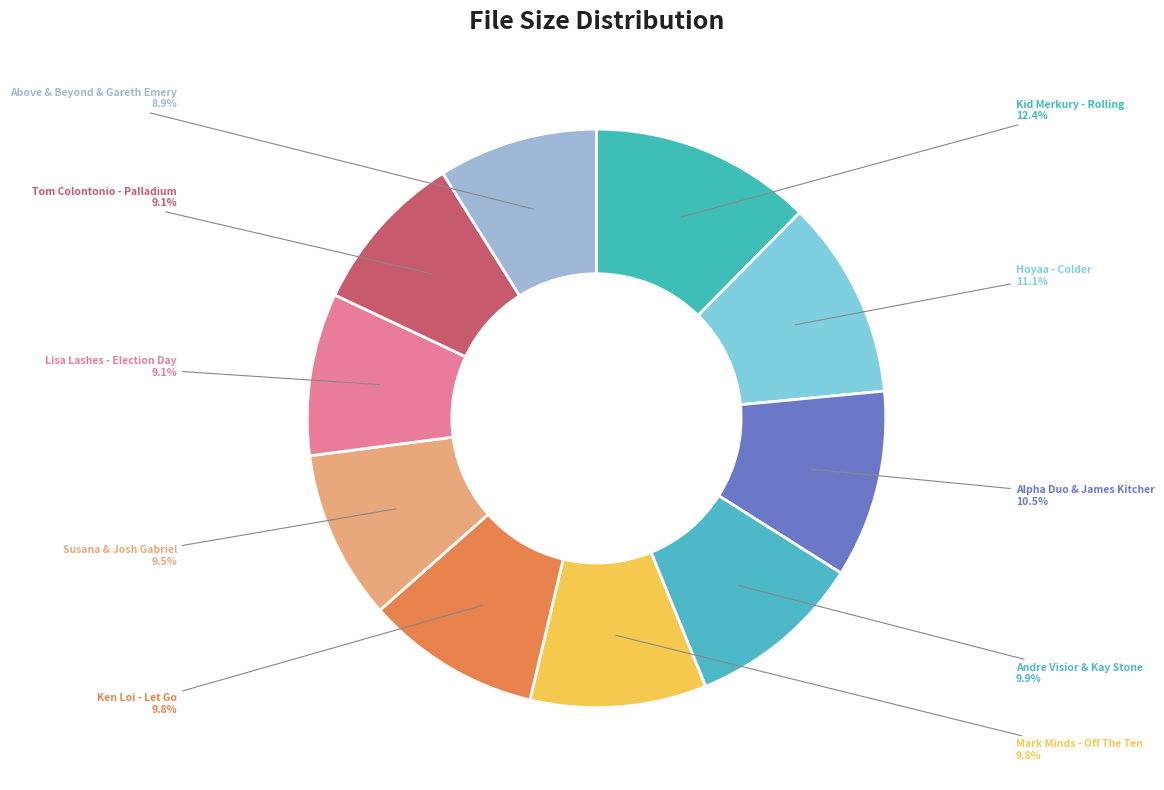

Which slice is the largest?

Kid Merkury - Rolling